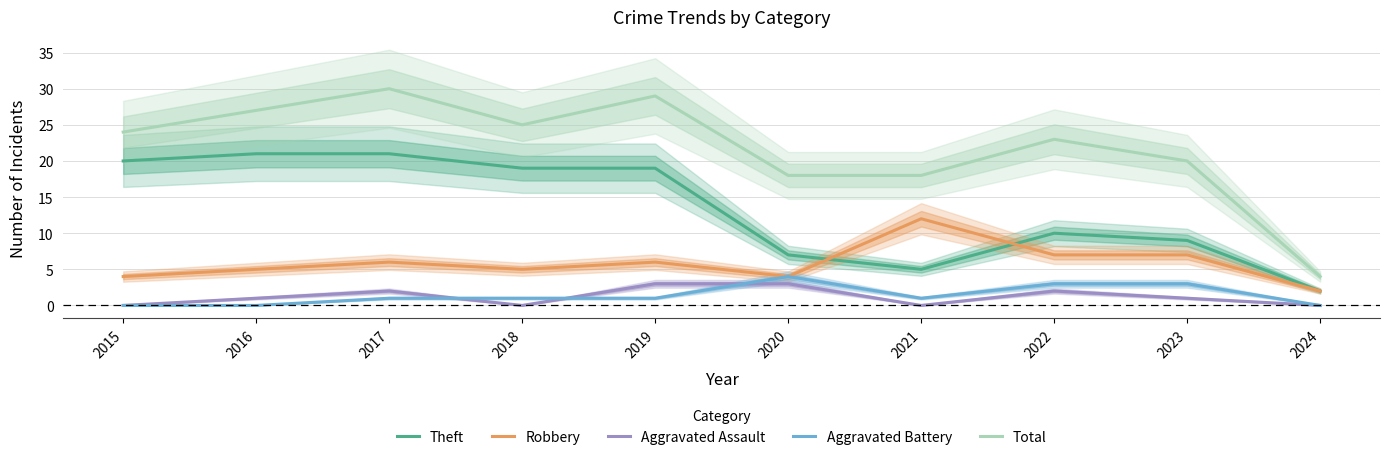

How many data points does each series have?

10